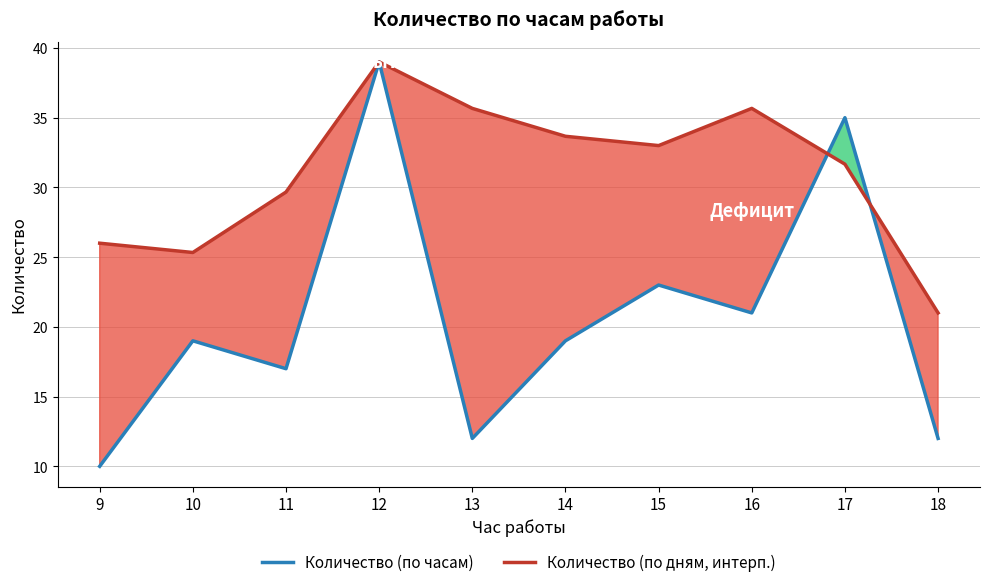

What is the difference between the maximum and minimum values in the Количество (по часам) series?

29.0